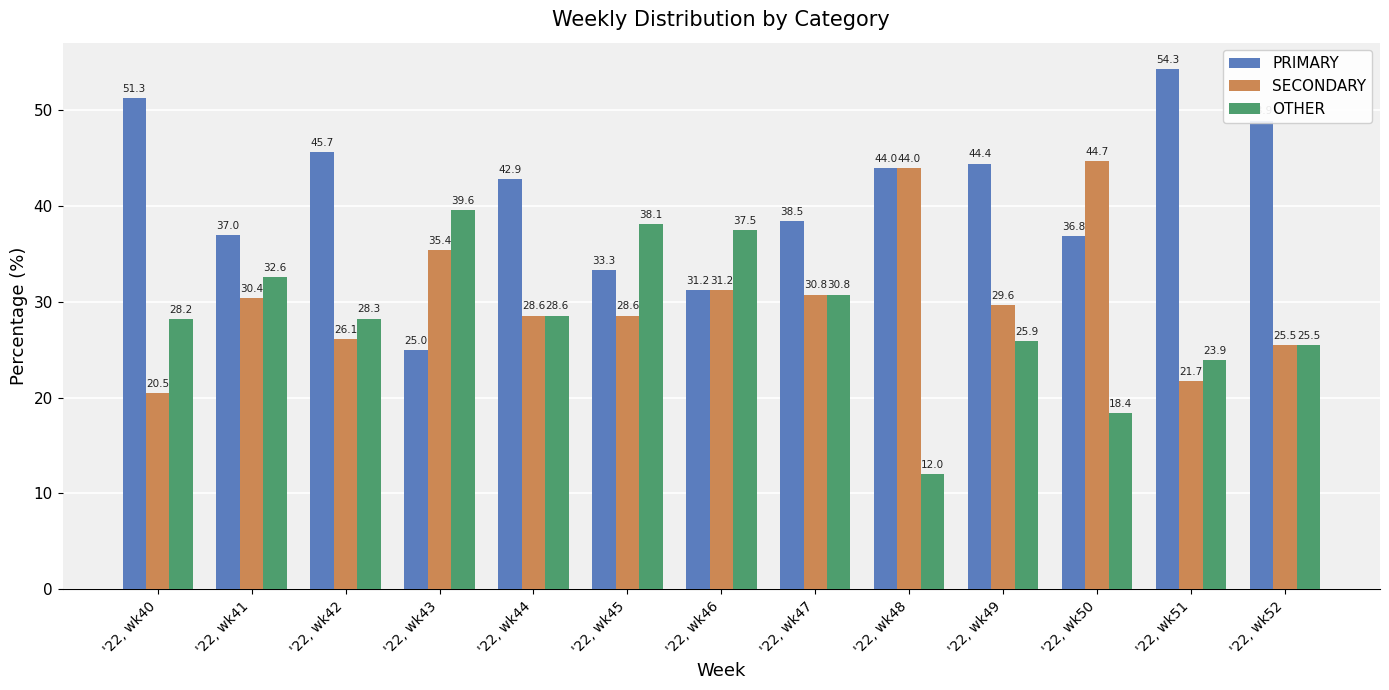

What is the spread (max minus min) of values at '22, wk49?

18.5